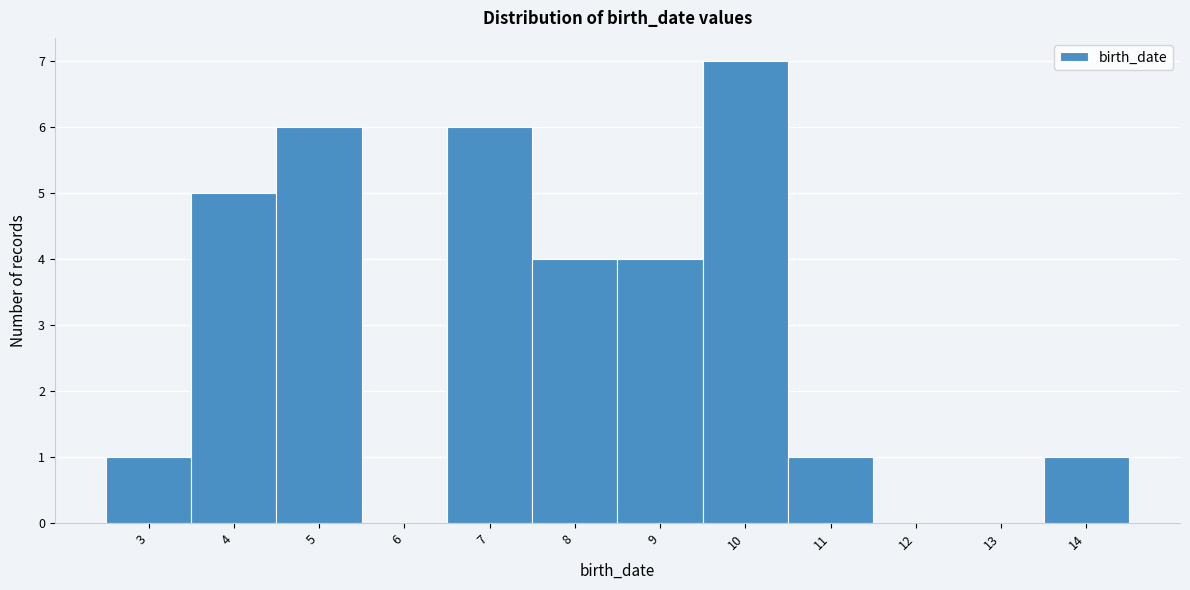

Reading left to right, transcribe all the data shown in this chart.

3=1	4=5	5=6	6=0	7=6	8=4	9=4	10=7	11=1	12=0	13=0	14=1